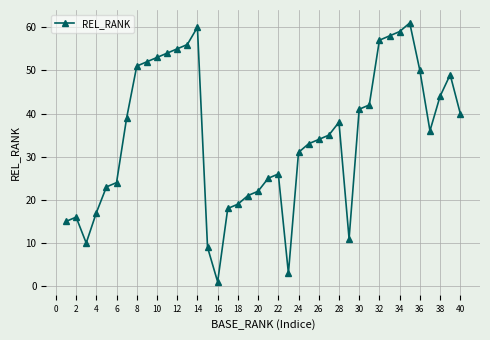

True or false: there are more than 2 points higher than both neighbors.

True